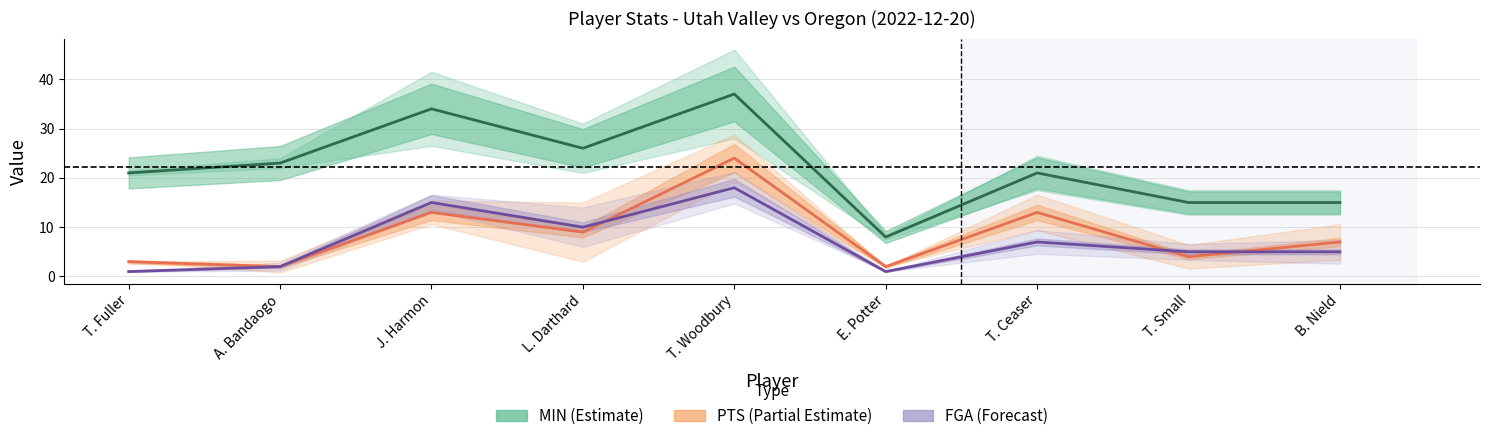

Count the number of categories in the chart.

9